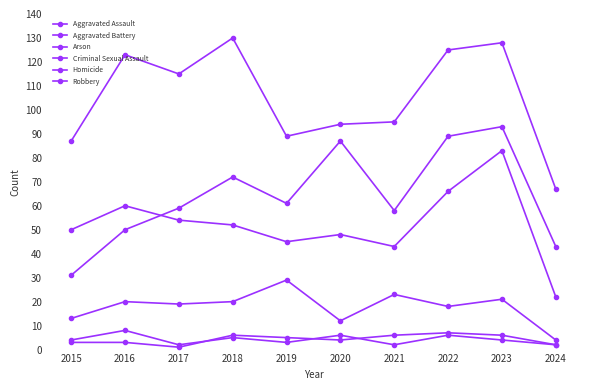

What is the total value across all series at 2017?

250